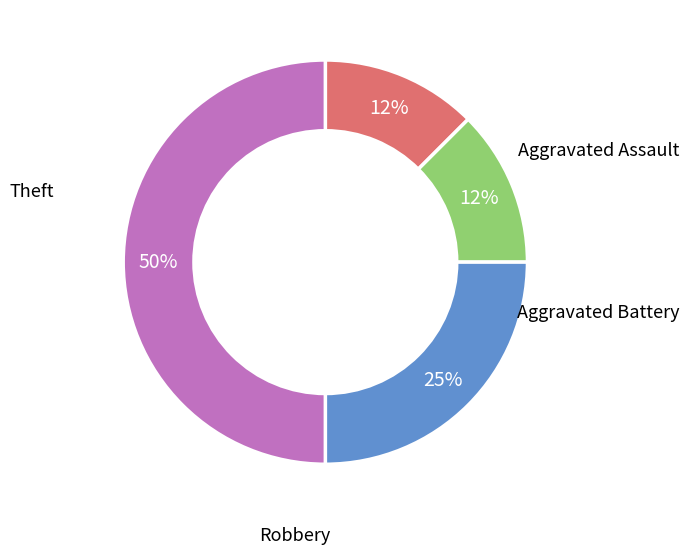

To the nearest percent, what is the average slice percentage?

25%